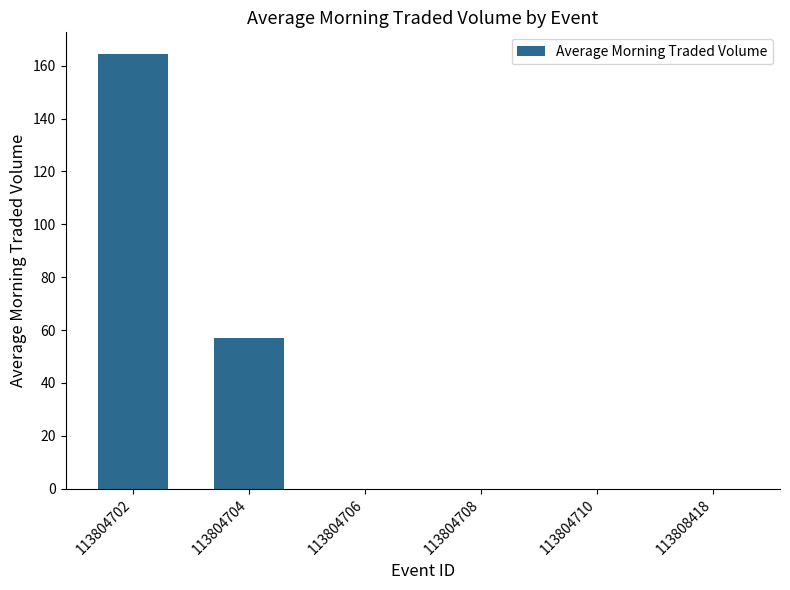

The chart shows a value of 0.0 at 113804708. True or false?

True